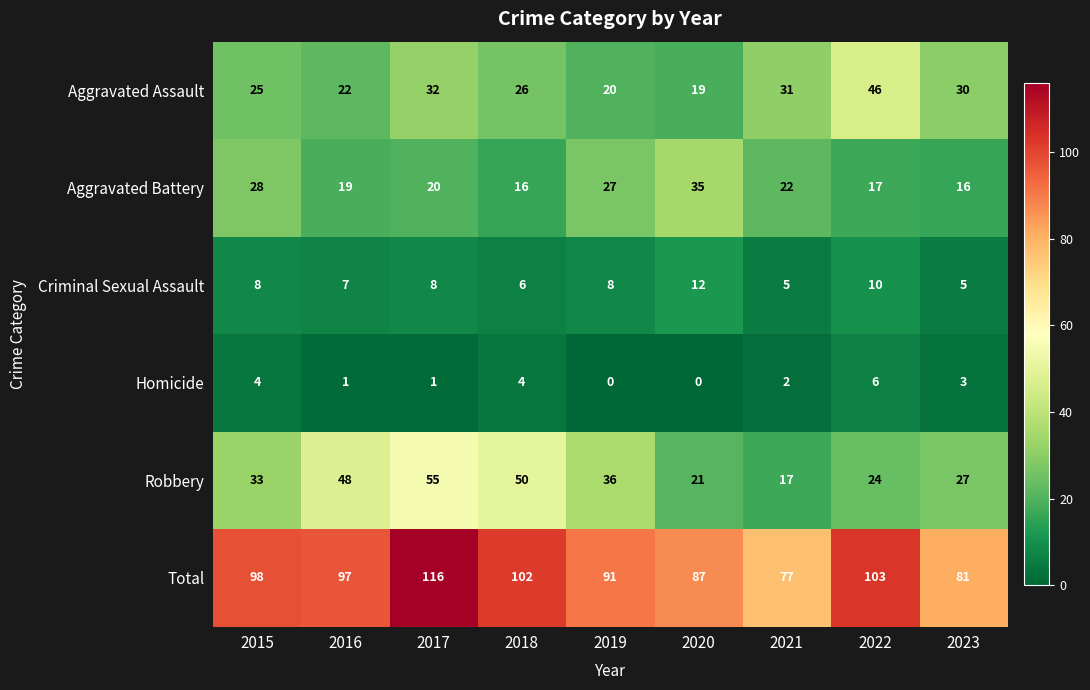

At which category is the sum across all series the highest?

2017